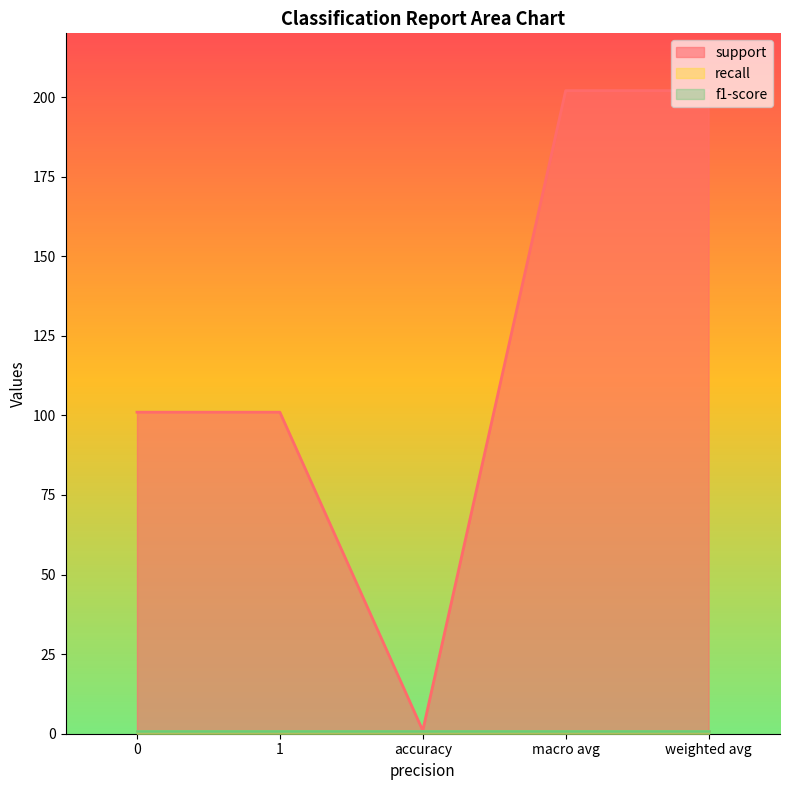

What are all the series names shown in the legend?

support, recall, f1-score